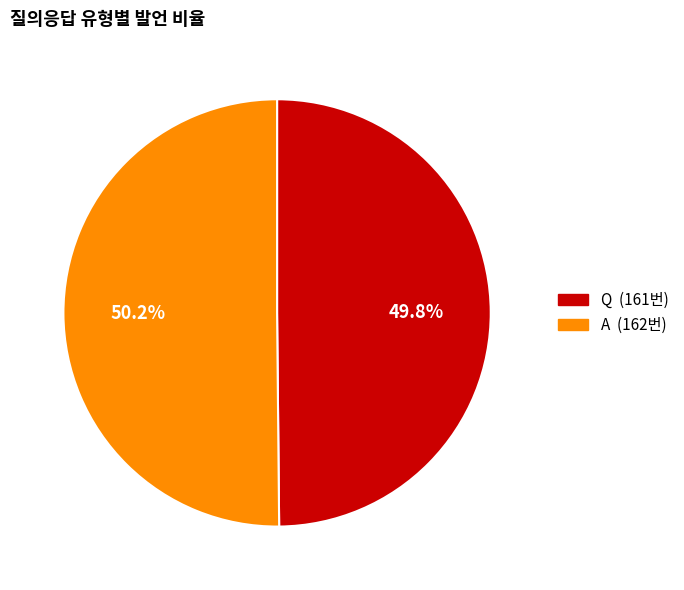

Approximately how many times larger is the value at Q compared to A?

1.0